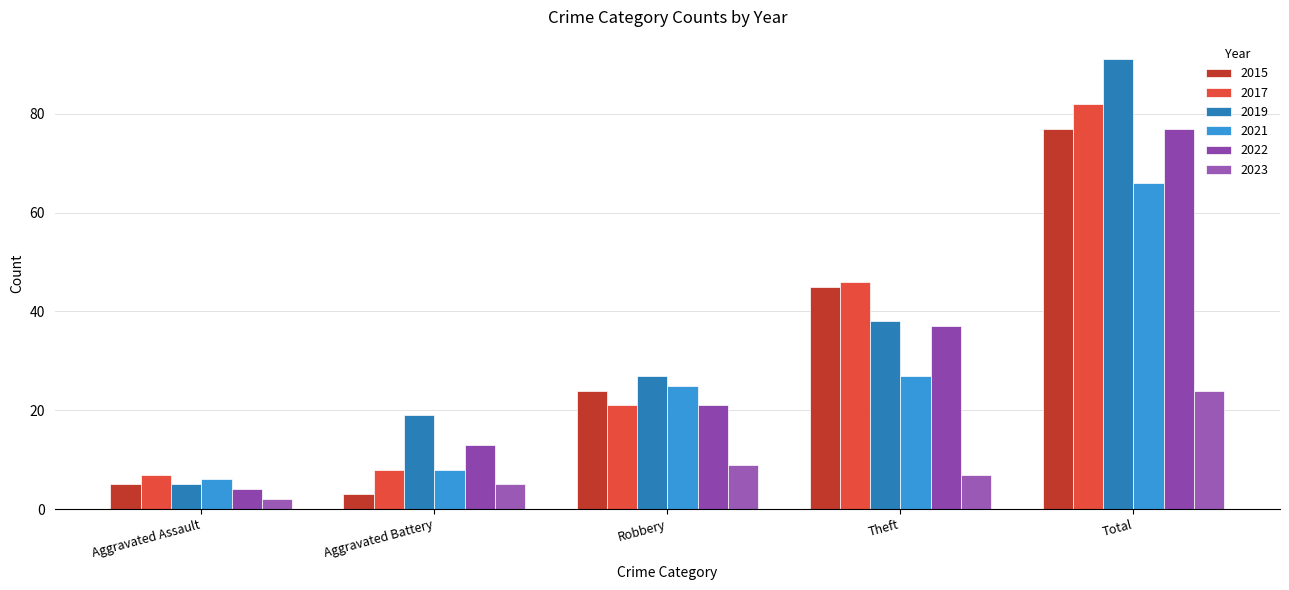

The 2023 series shows 3 at Aggravated Assault. True or false?

False